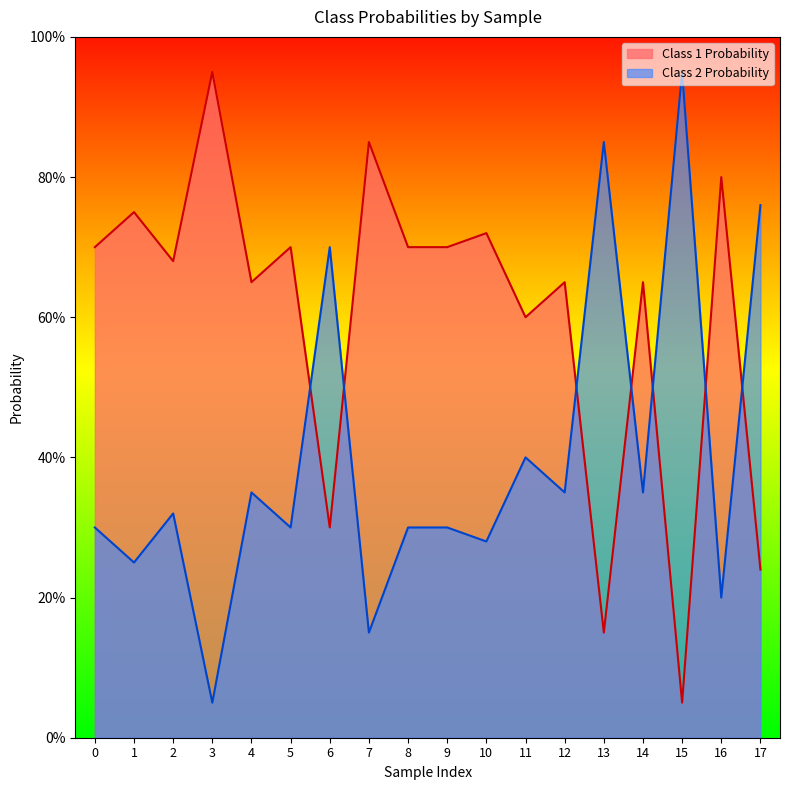

Between 4 and 15, which is larger?

4